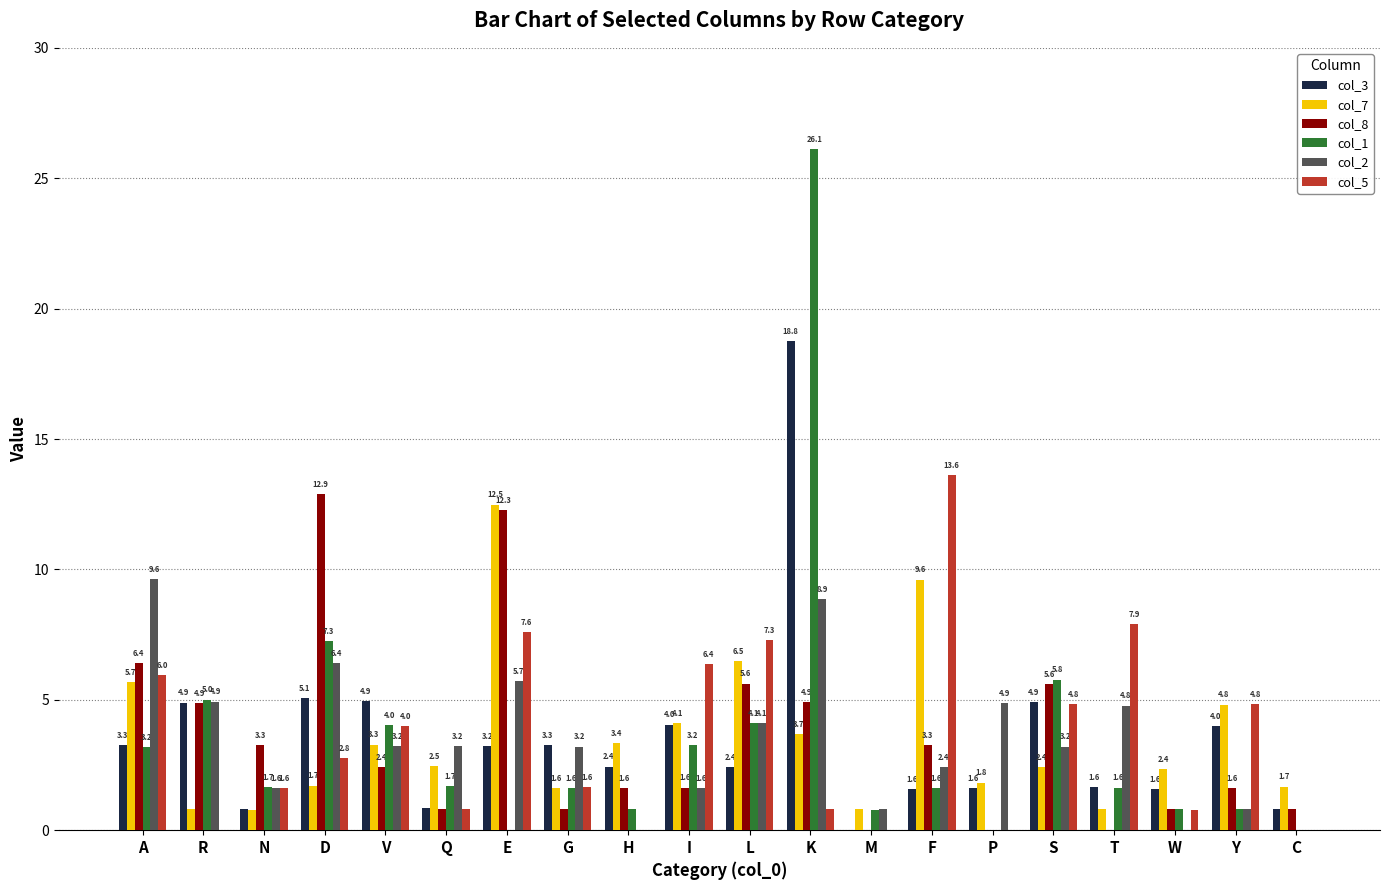

What value does the col_3 series have at A?

3.3